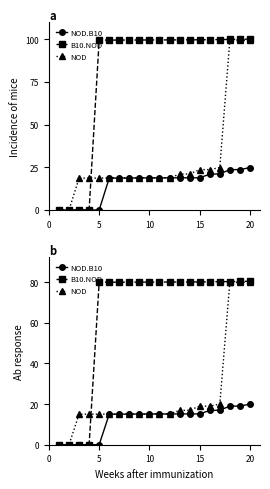

True or false: NOD and NOD.B10 cross at least once.

False